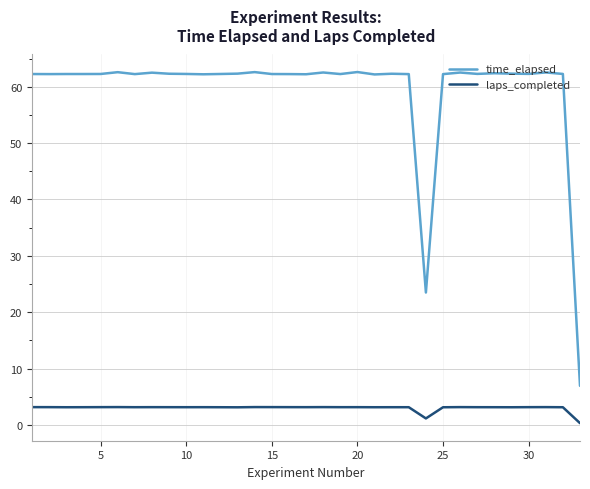

Rank the series by their maximum value, from highest to lowest.

time_elapsed, laps_completed